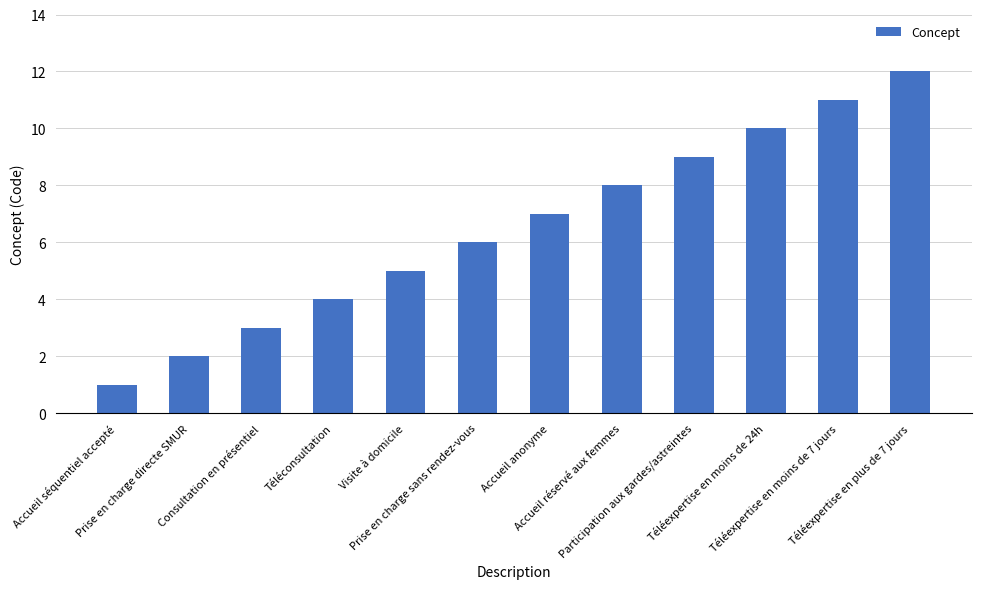

The value at Téléexpertise en moins de 7 jours is 11. True or false?

True